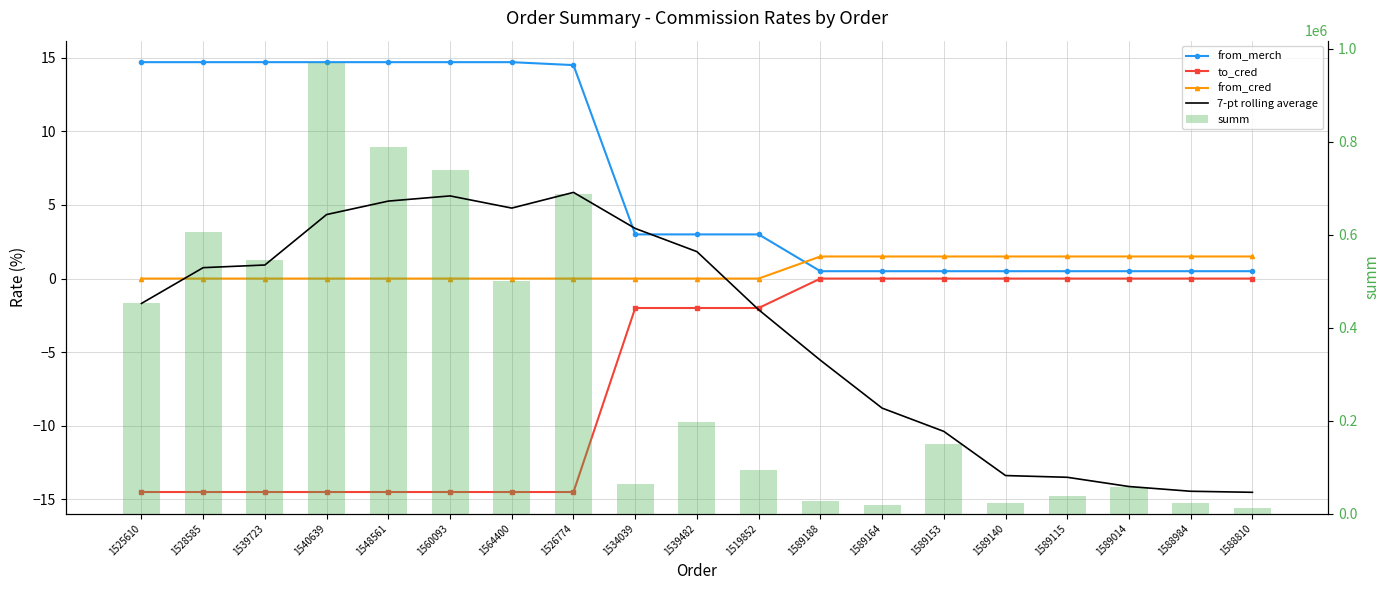

At which category is the sum across all series the highest?

1540639